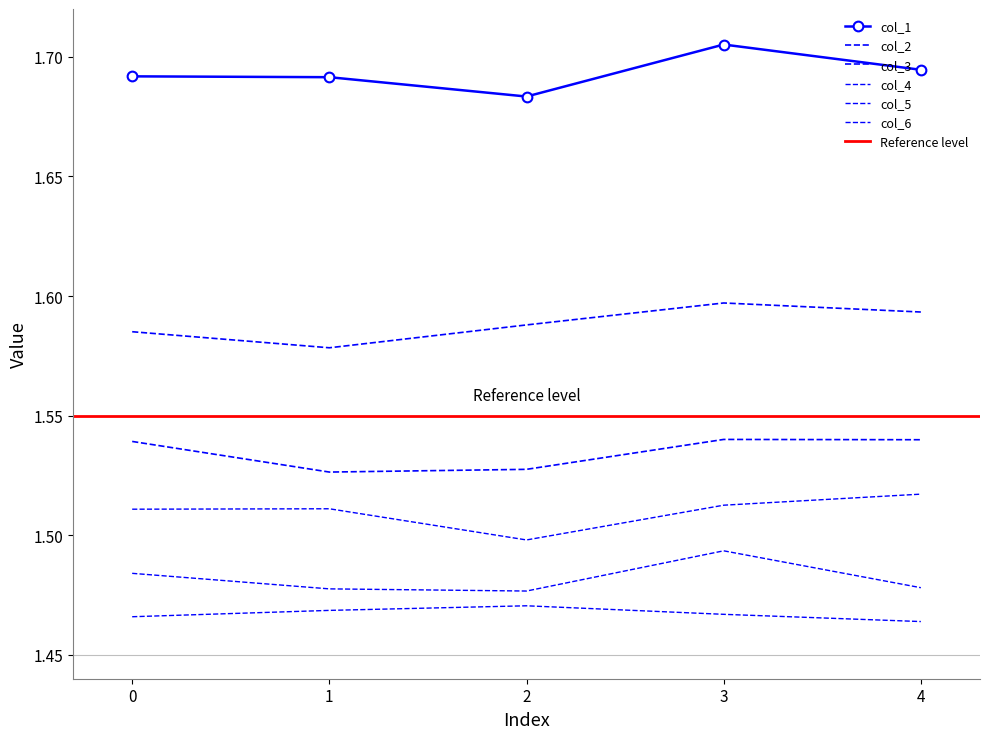

What is the value of the col_2 point at the 4th from the left?

1.6